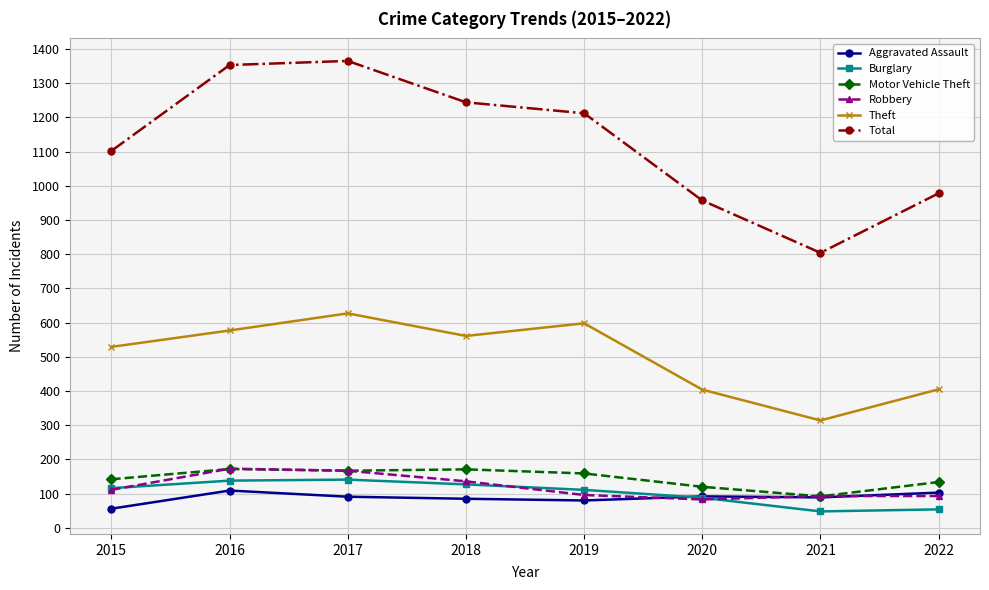

True or false: Burglary and Total intersect in this chart.

False